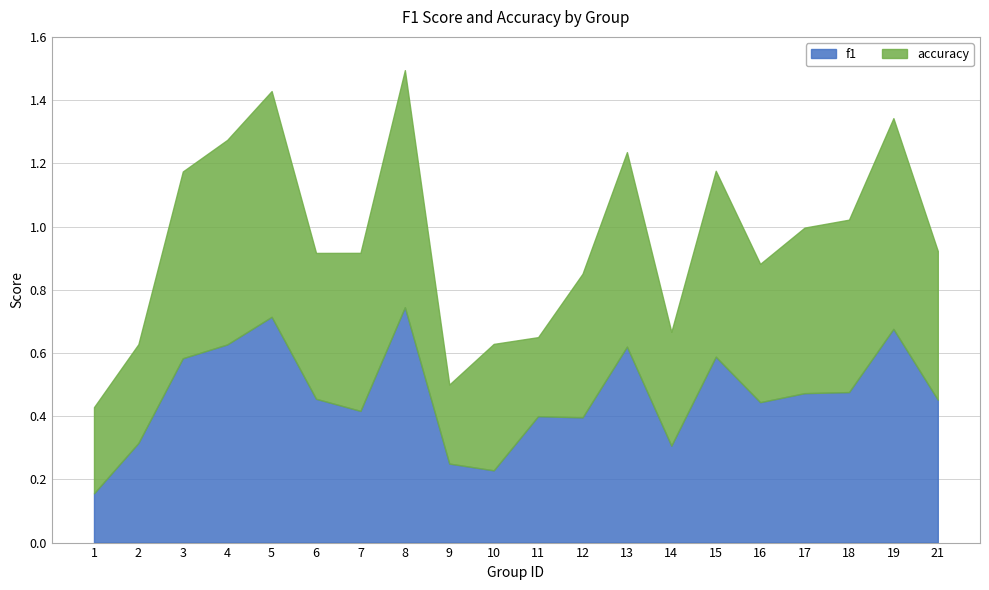

Where is the first local maximum for accuracy?

5